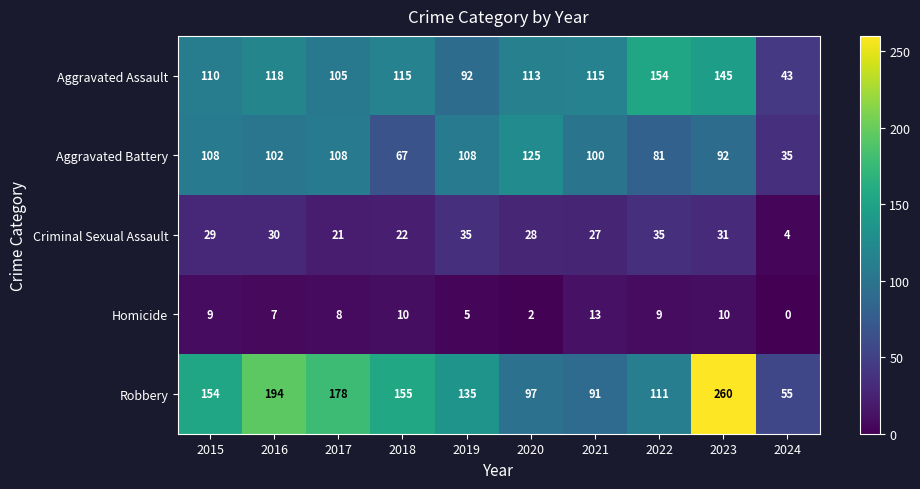

What is the approximate value of Robbery at 2021, to the nearest 10?

90